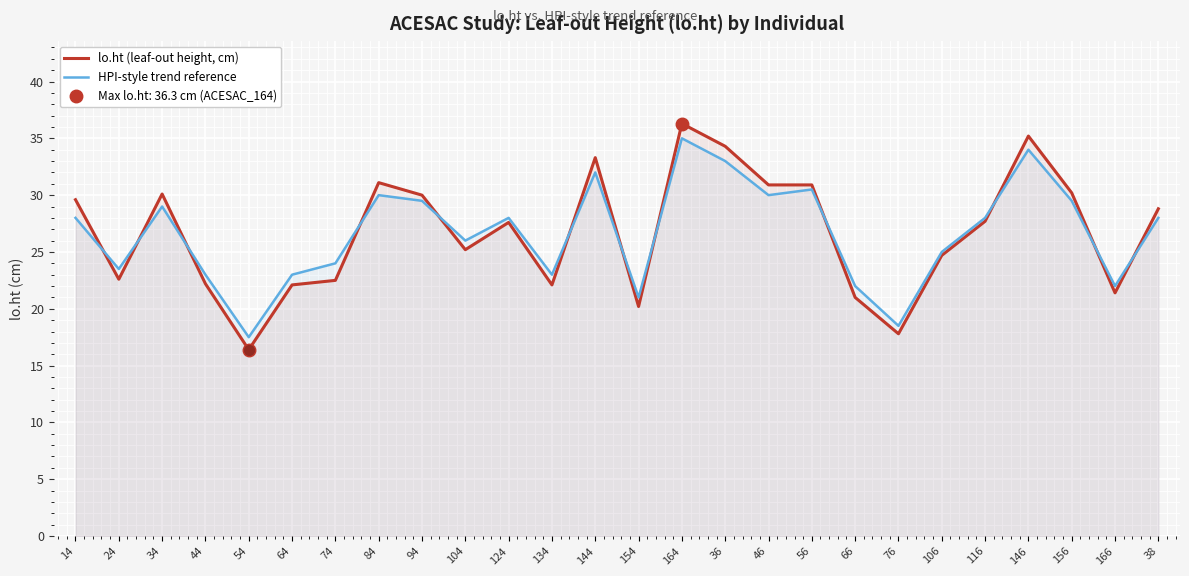

What is the smallest value displayed?

16.4